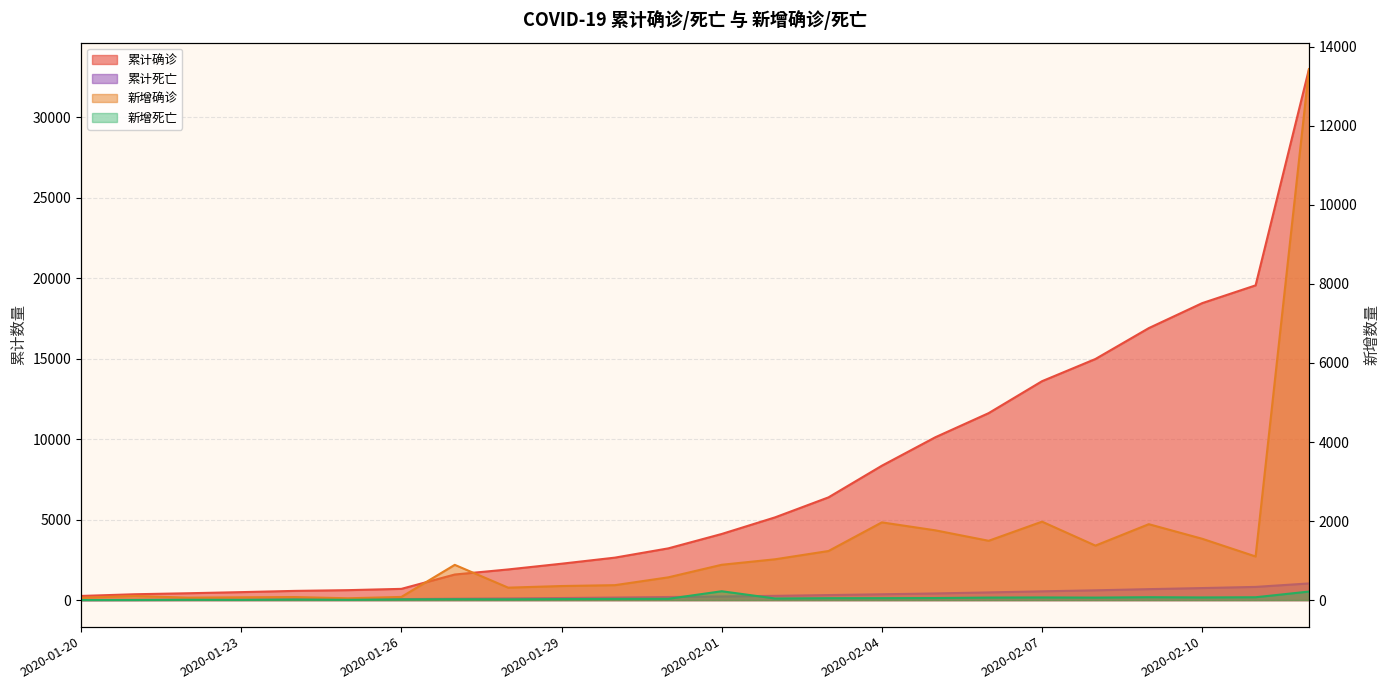

What is the value of the 累计死亡 point at the 3rd from the left?

17